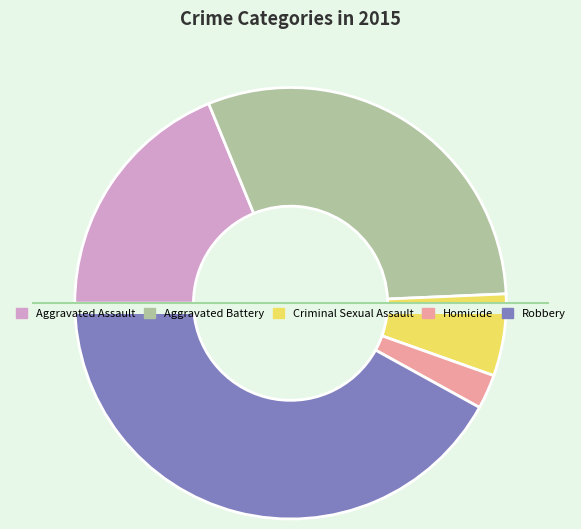

Is the sum of Aggravated Assault and Robbery greater than half?

Yes